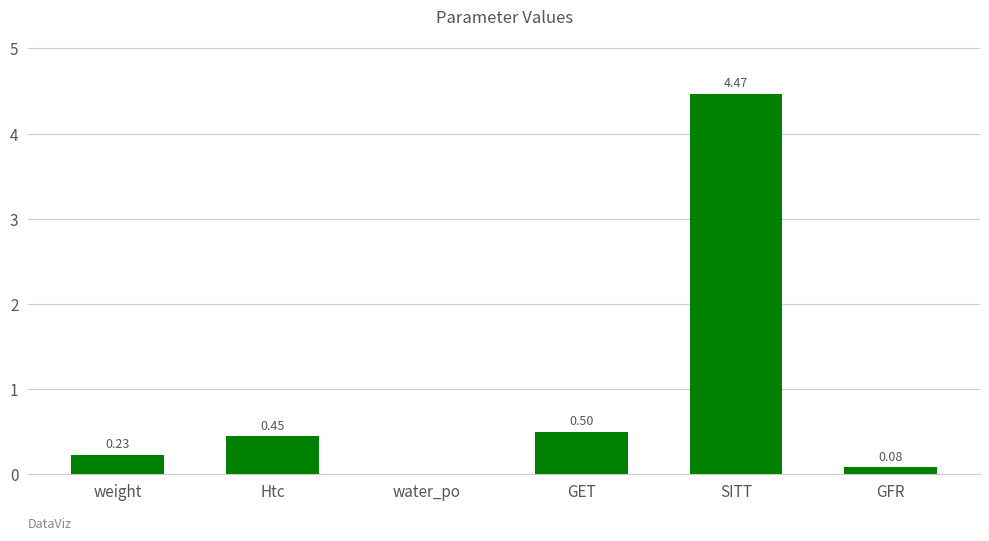

Which has a higher value, GFR or Htc?

Htc